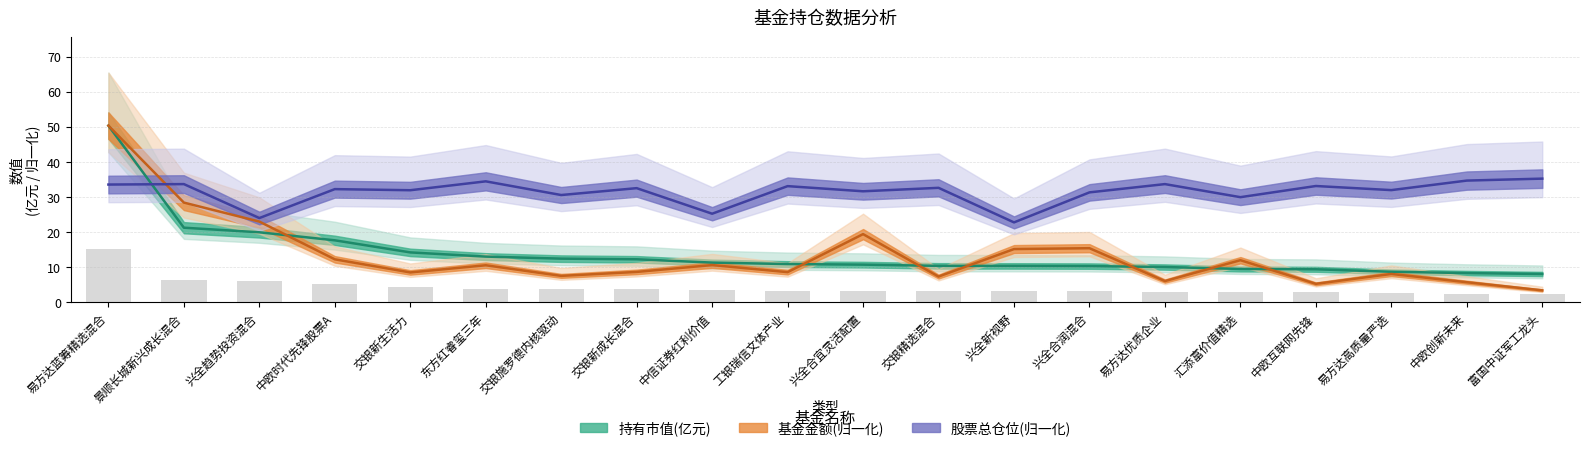

List the series in order of their peak value, highest first.

持有市值(亿元), 基金金额(归一化), 股票总仓位(归一化)